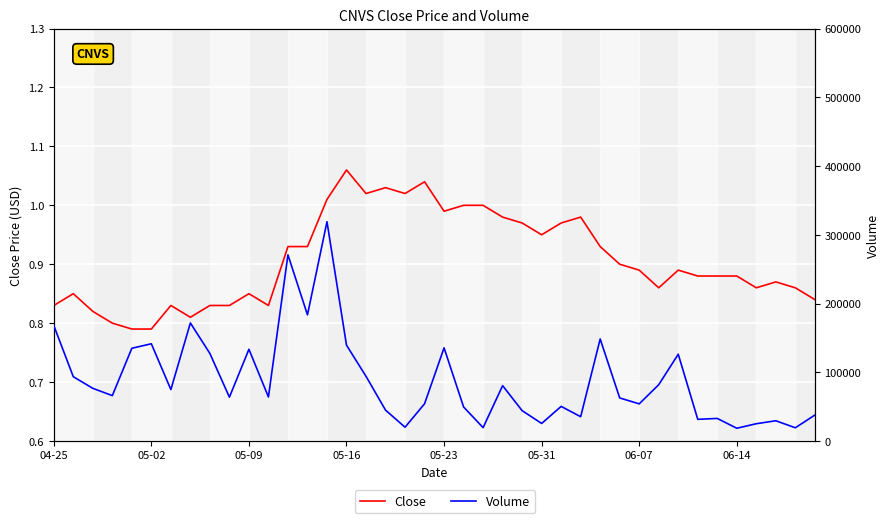

What are all the series names shown in the legend?

Close, Volume